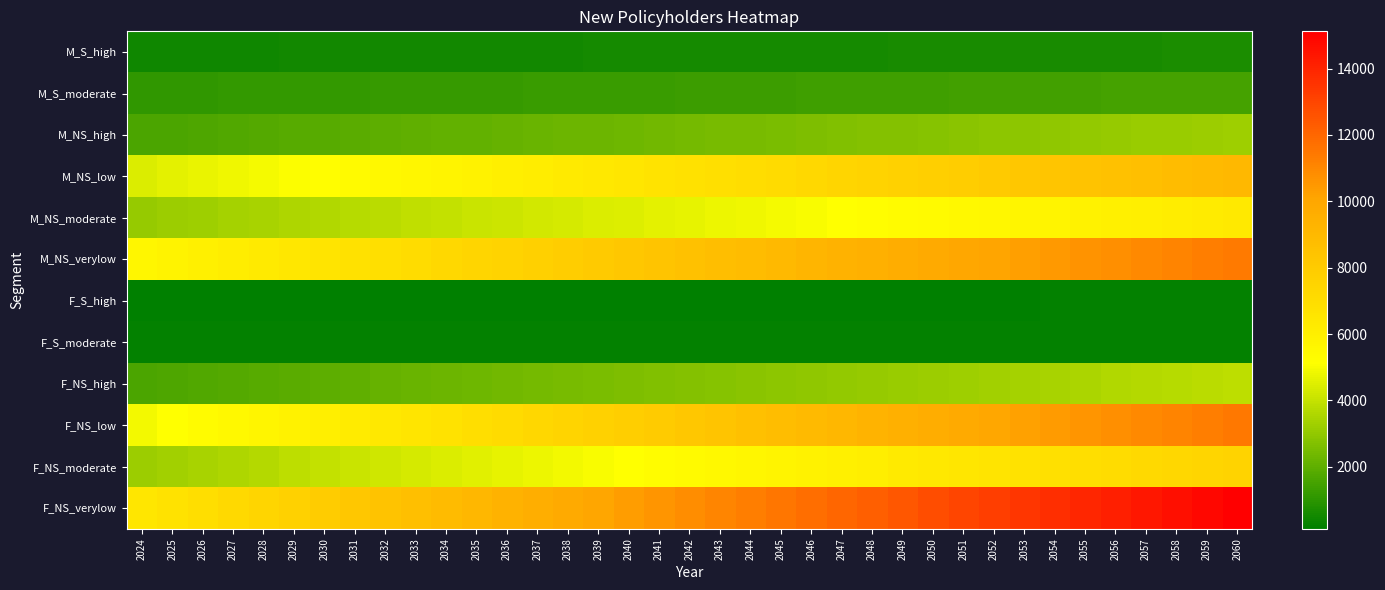

How many categories are shown in the chart?

37